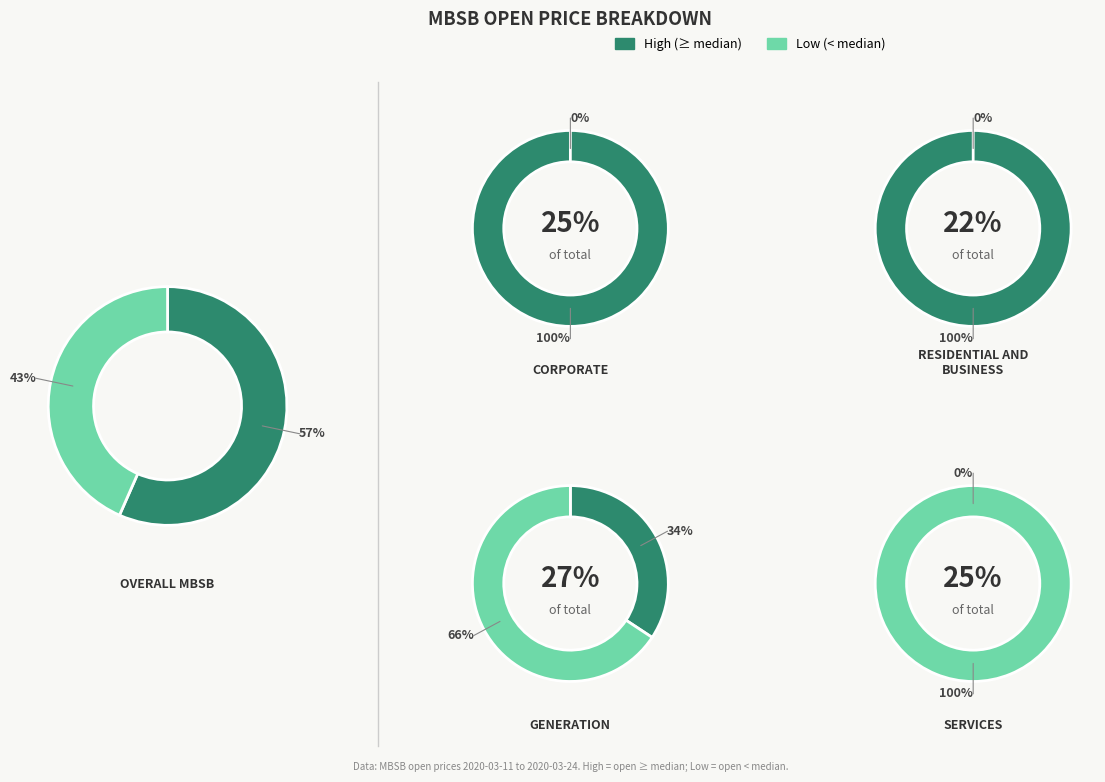

Does 2020-03-12 account for over 50% of the chart?

No